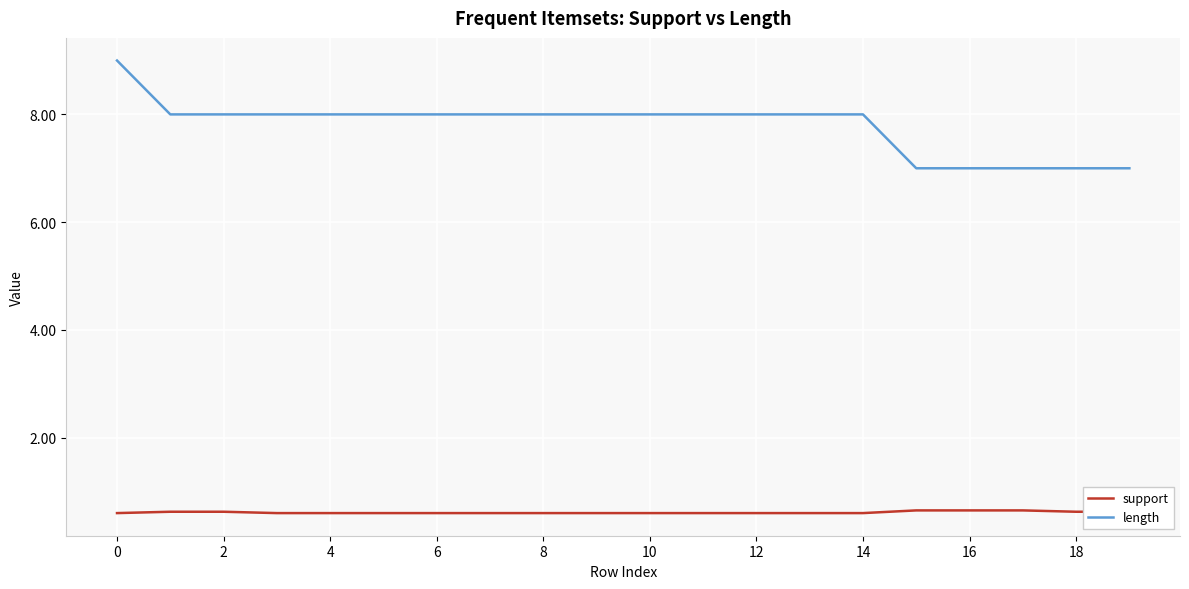

True or false: length and support intersect in this chart.

False